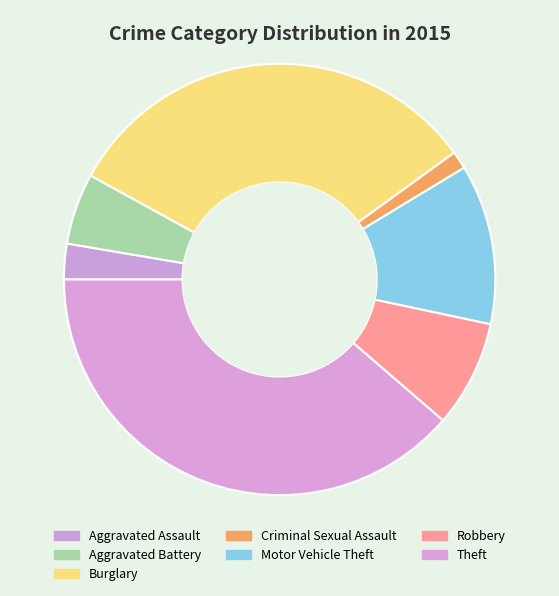

How many slices are in this pie chart?

7